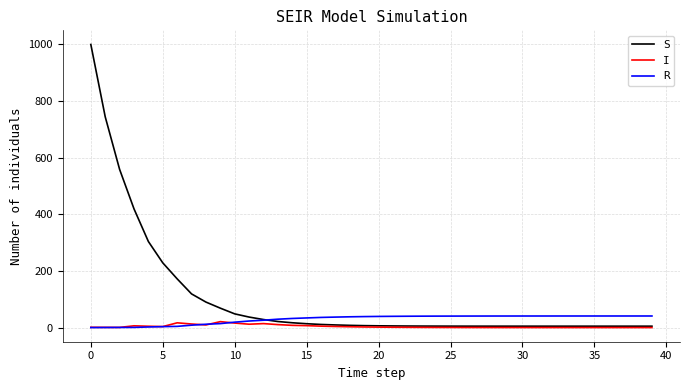

What is the difference between the second highest and minimum values in the S series?

738.9